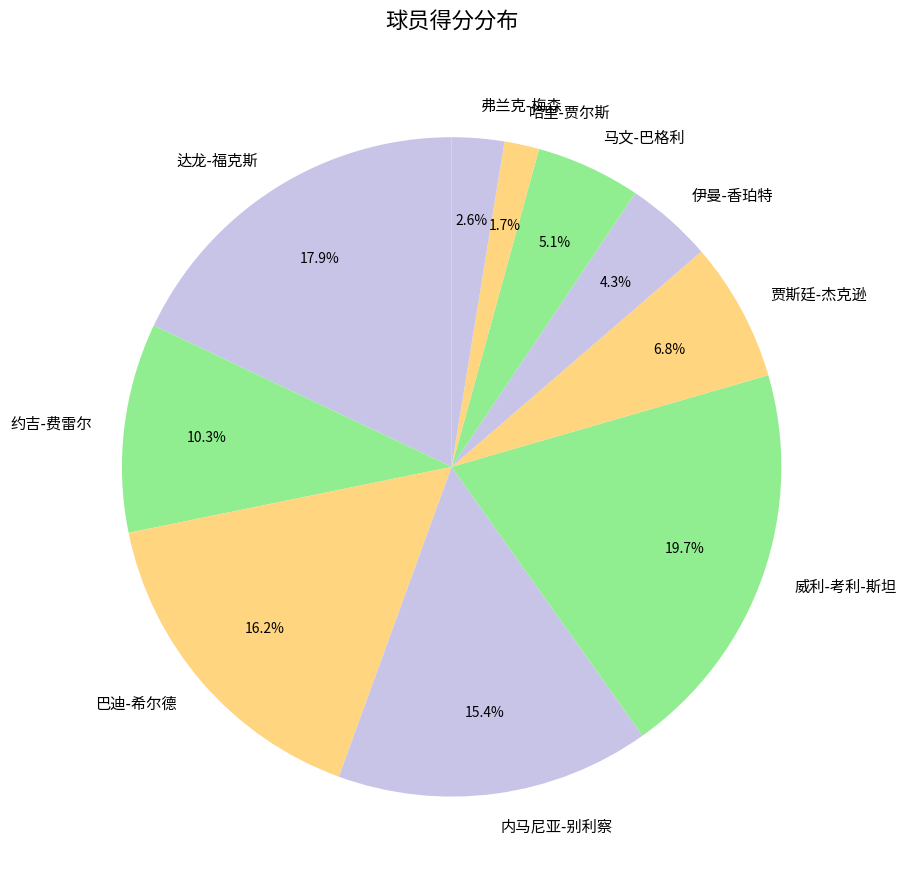

Approximately how many times larger is the value at 巴迪-希尔德 compared to 马文-巴格利?

3.2